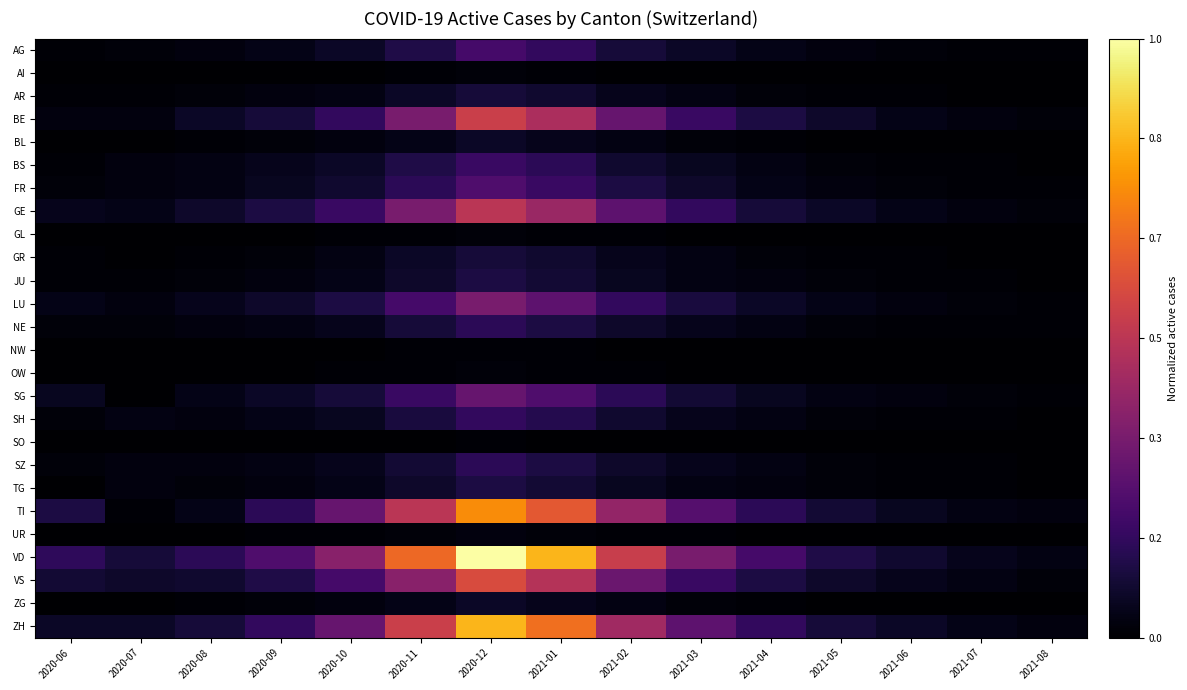

What is the total value across all series at 2021-08?

0.2